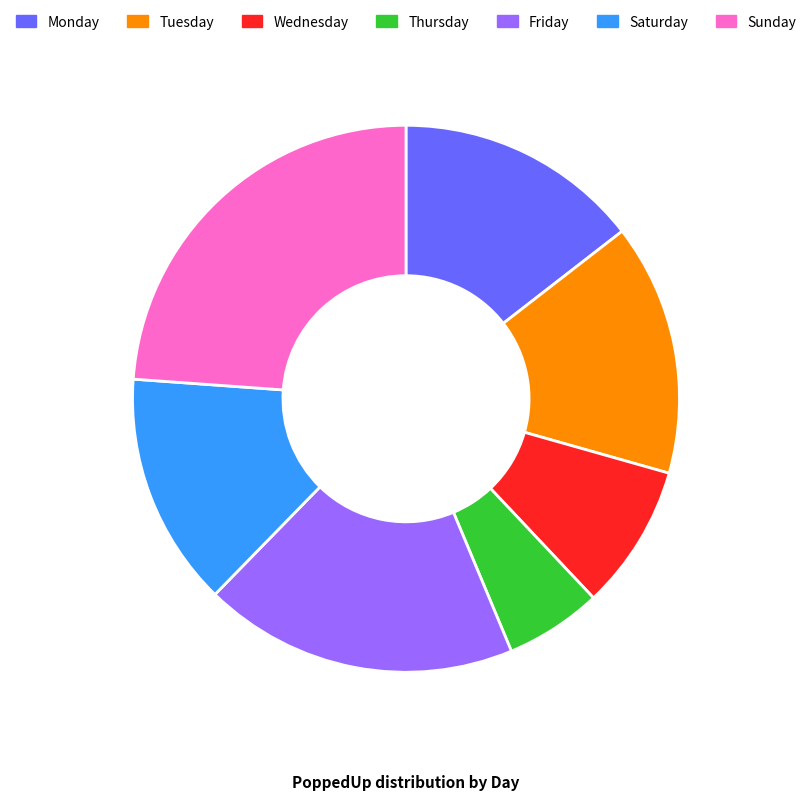

Does Wednesday account for over 50% of the chart?

No